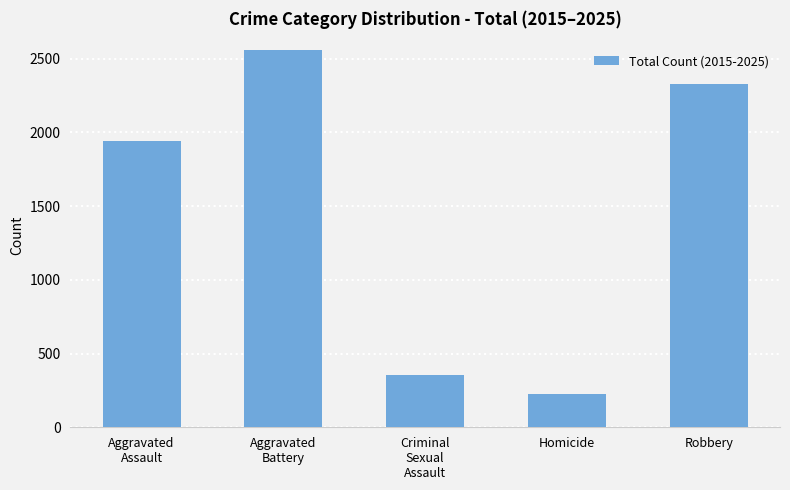

Reading right to left, what are all the values shown in this chart?

2326	227	356	2562	1944